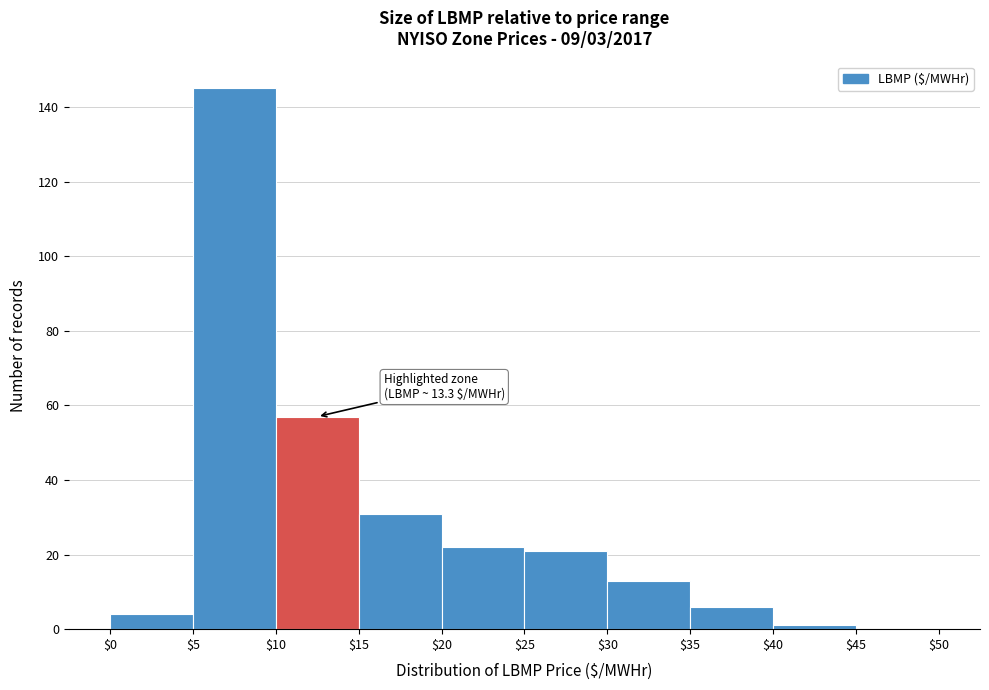

Which range on the x-axis has the tallest bar?

$5 to $10